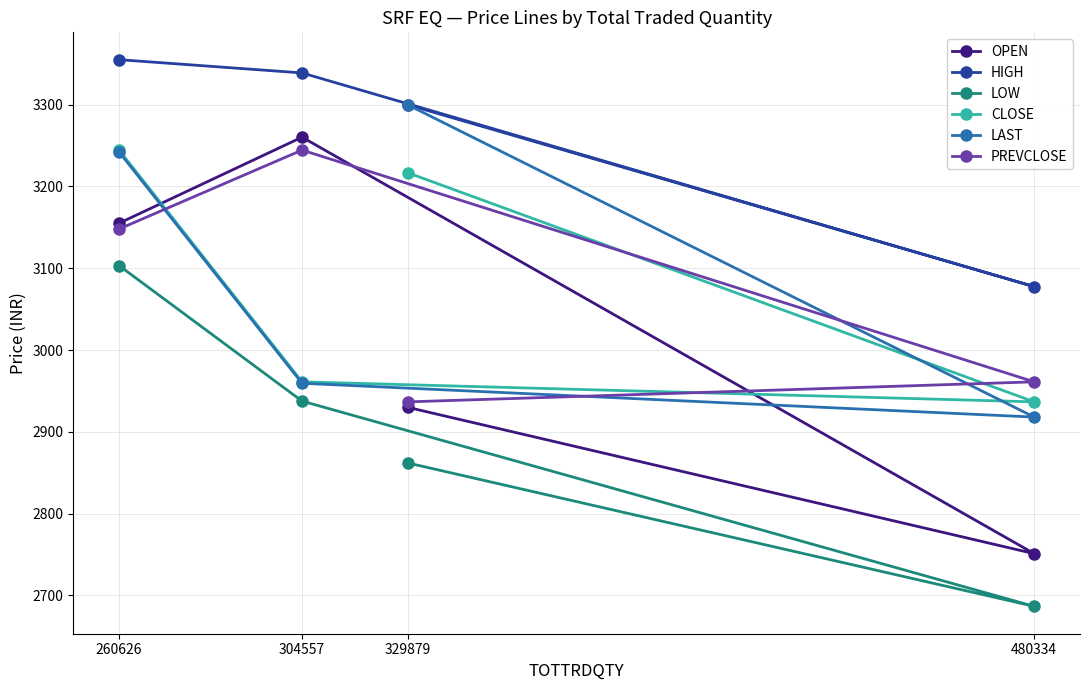

True or false: OPEN and HIGH intersect in this chart.

False